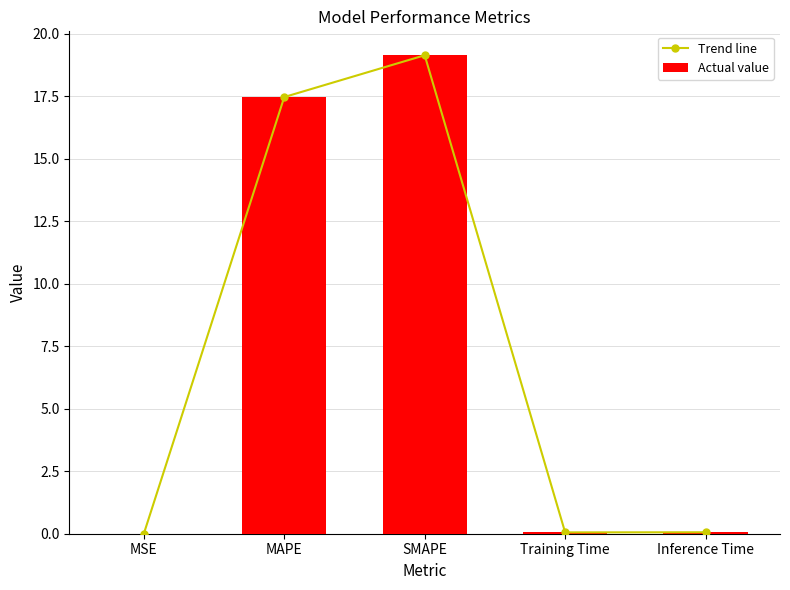

Between MSE and SMAPE, which series saw the biggest shift?

Trend line